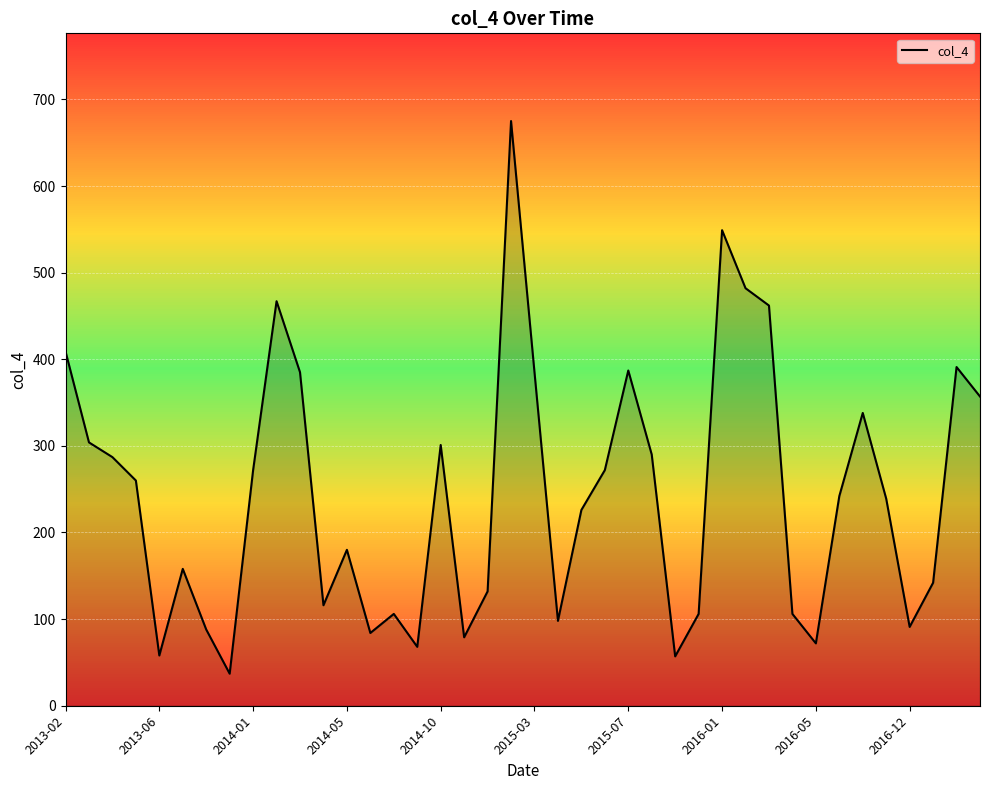

What is the maximum value shown in the chart?

675